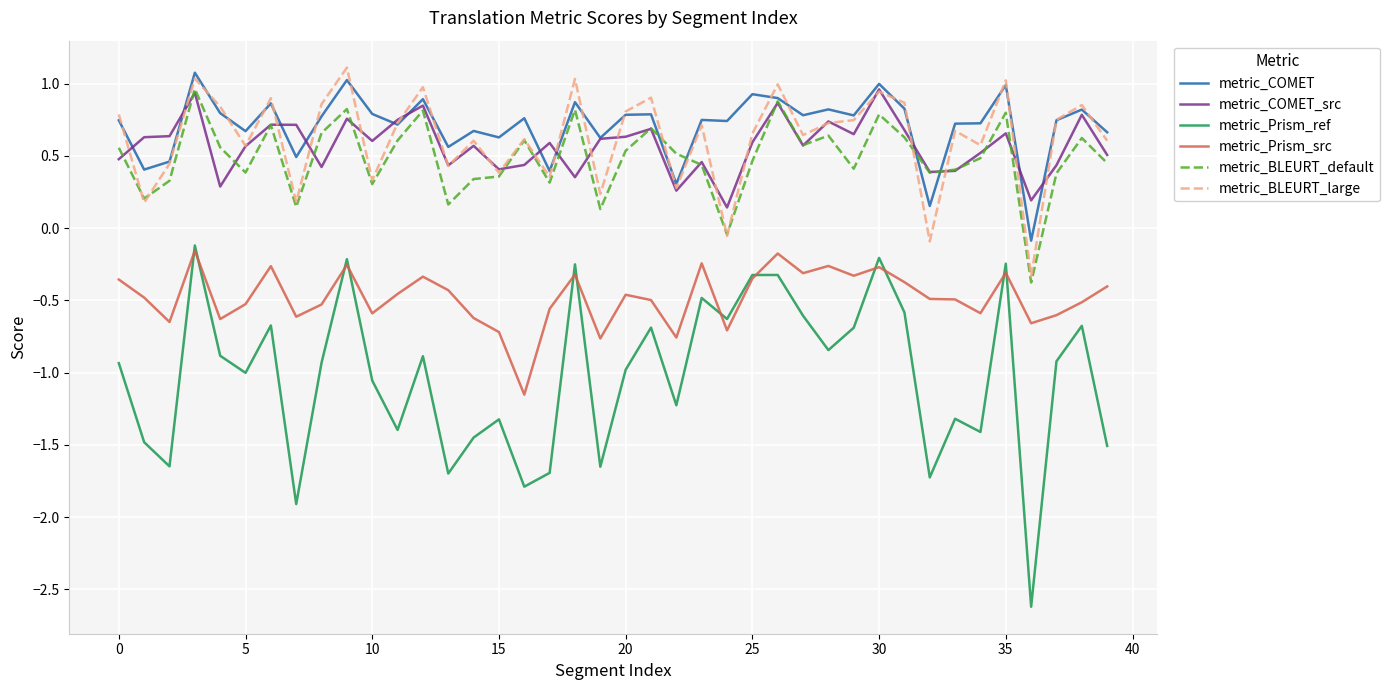

Which series has the largest range (max minus min)?

metric_Prism_ref